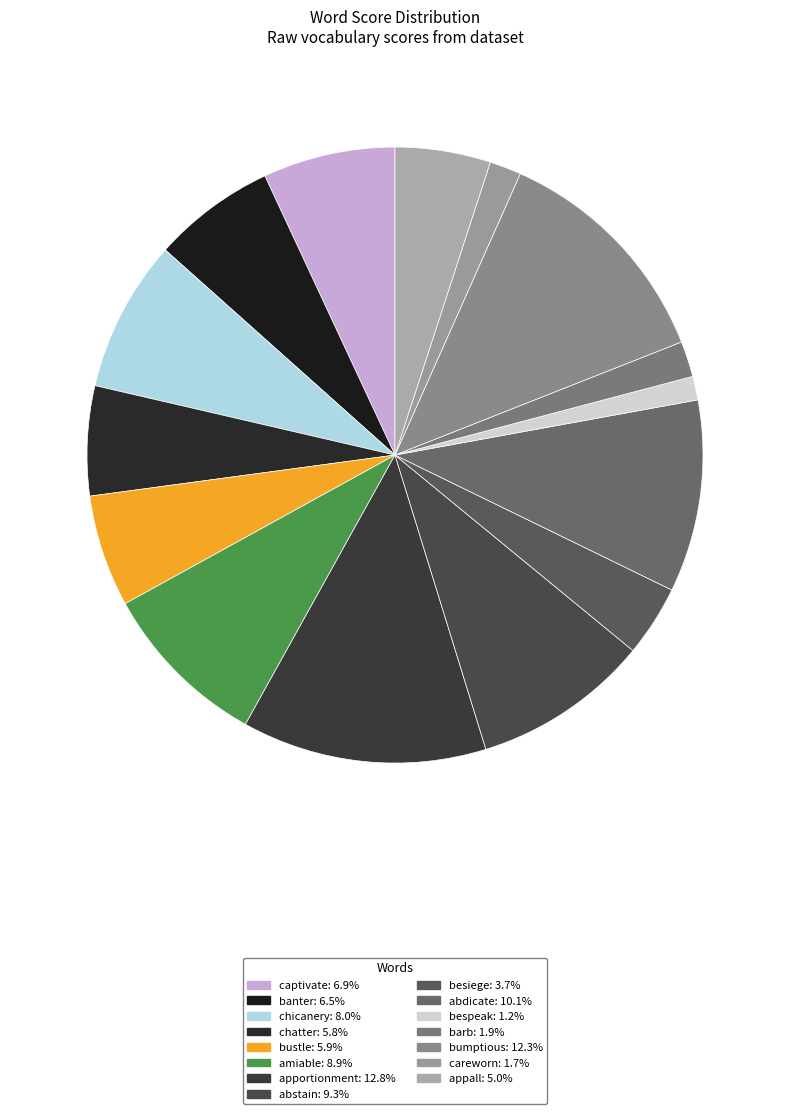

How many segments does this pie chart have?

15